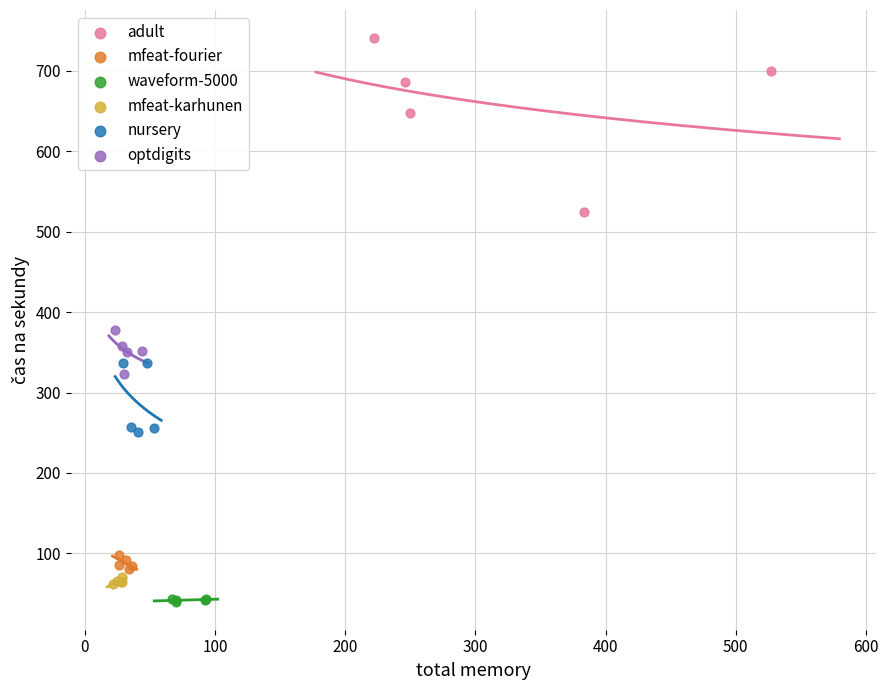

Which series contains the highest Y value?

adult